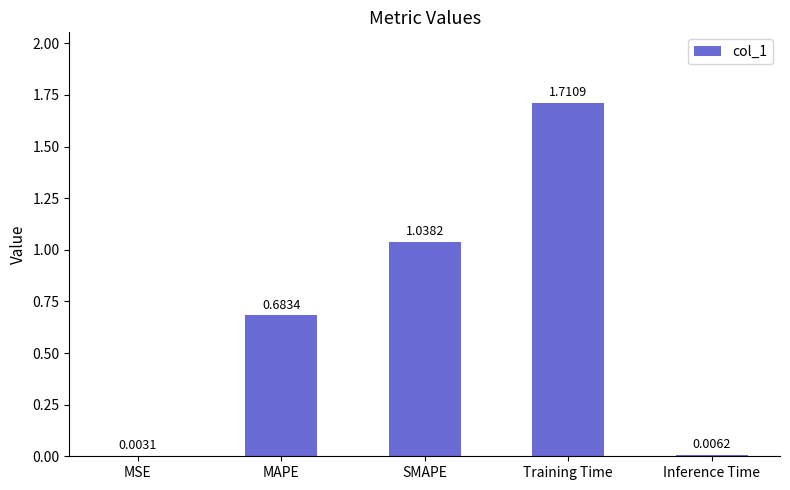

What is the change in value from Training Time to Inference Time?

-1.7